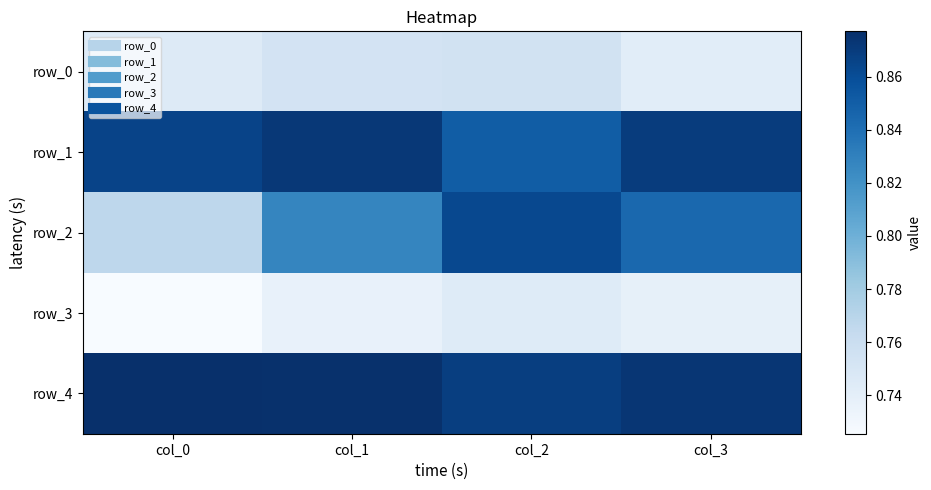

How many data points does each series have?

4